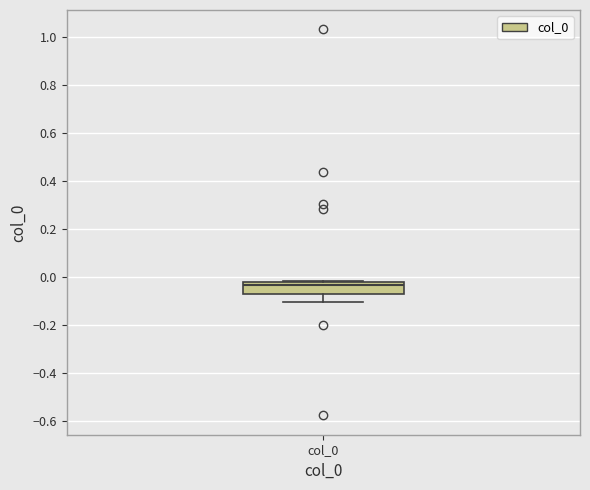

Read this box plot against the y-axis: the position of the median line, the range covered by the box, and the ends of both whiskers. The values are not printed on the chart, so give them approximately, as read against the axis.

median -0.04, box -0.08 to -0.02, whiskers -0.10 to -0.02